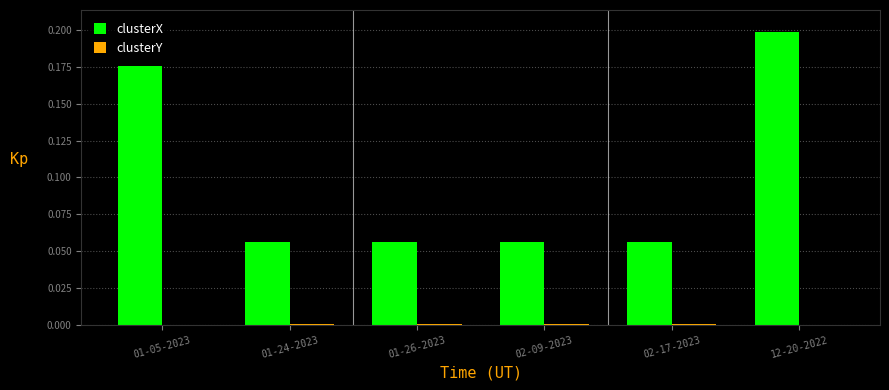

What is the label of the 1st bar from the left?

01-05-2023